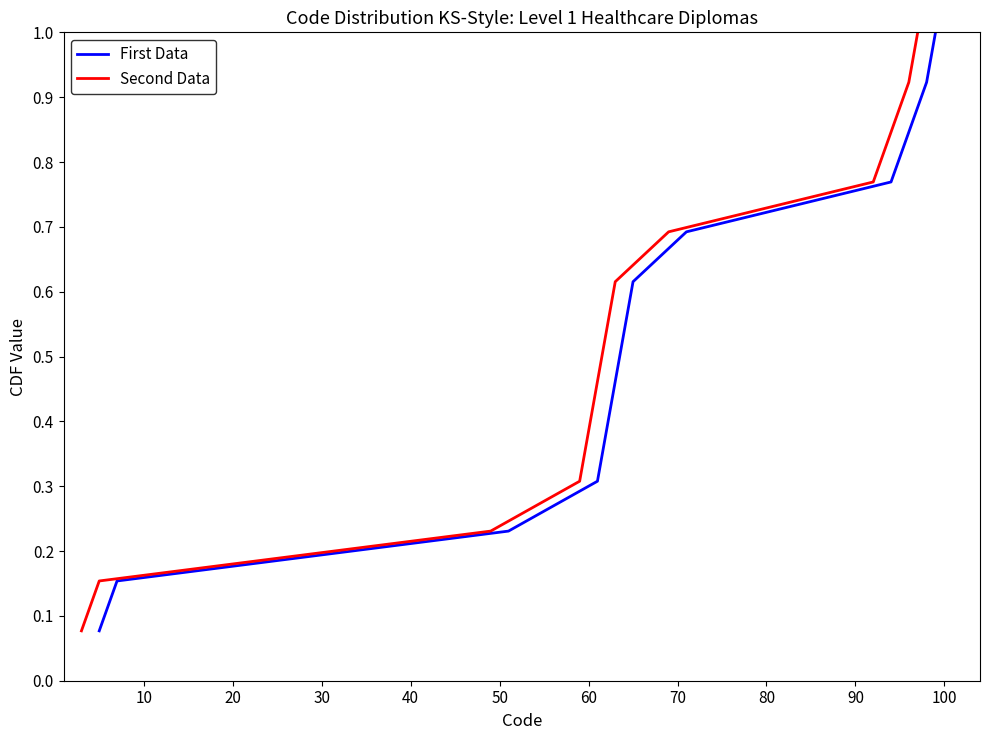

List the series in order of their peak value, highest first.

First Data, Second Data